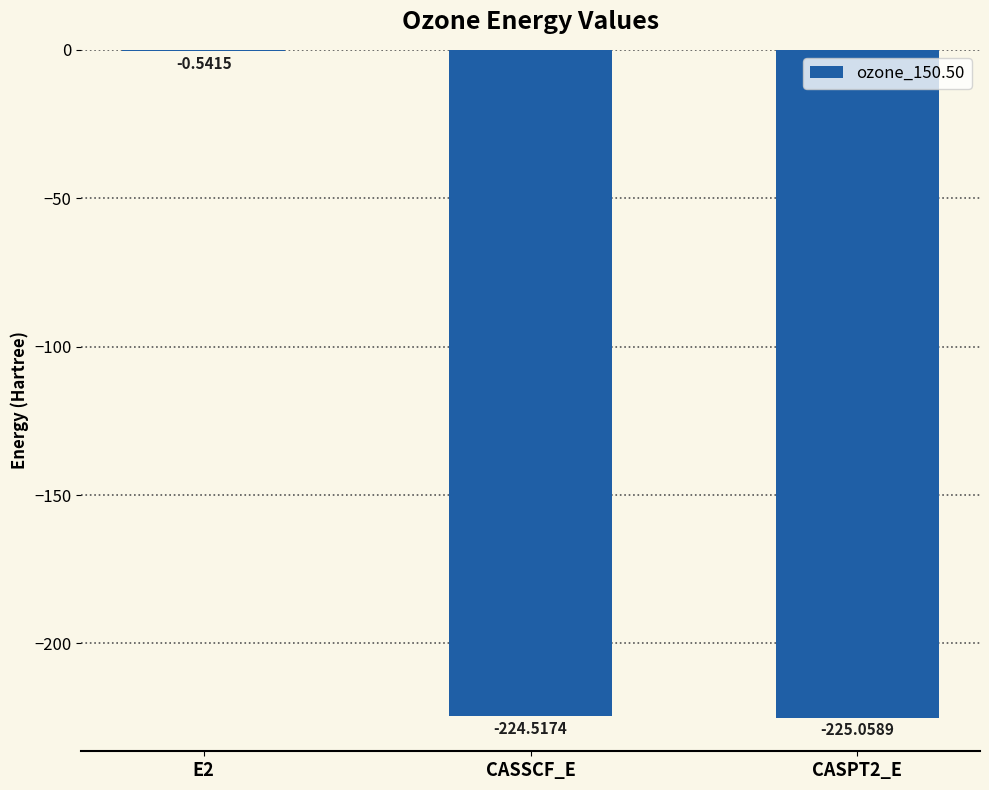

Read the value at CASPT2_E.

-225.1